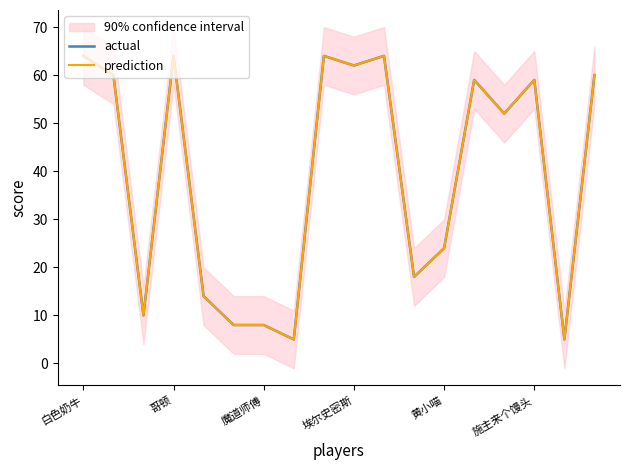

The prediction series shows 16 at 魔道师傅. True or false?

False